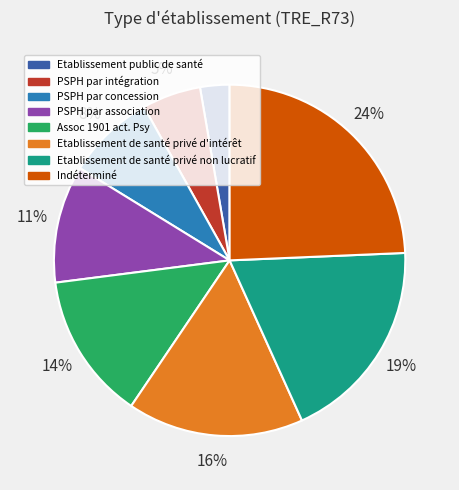

Does any single category account for the majority?

No